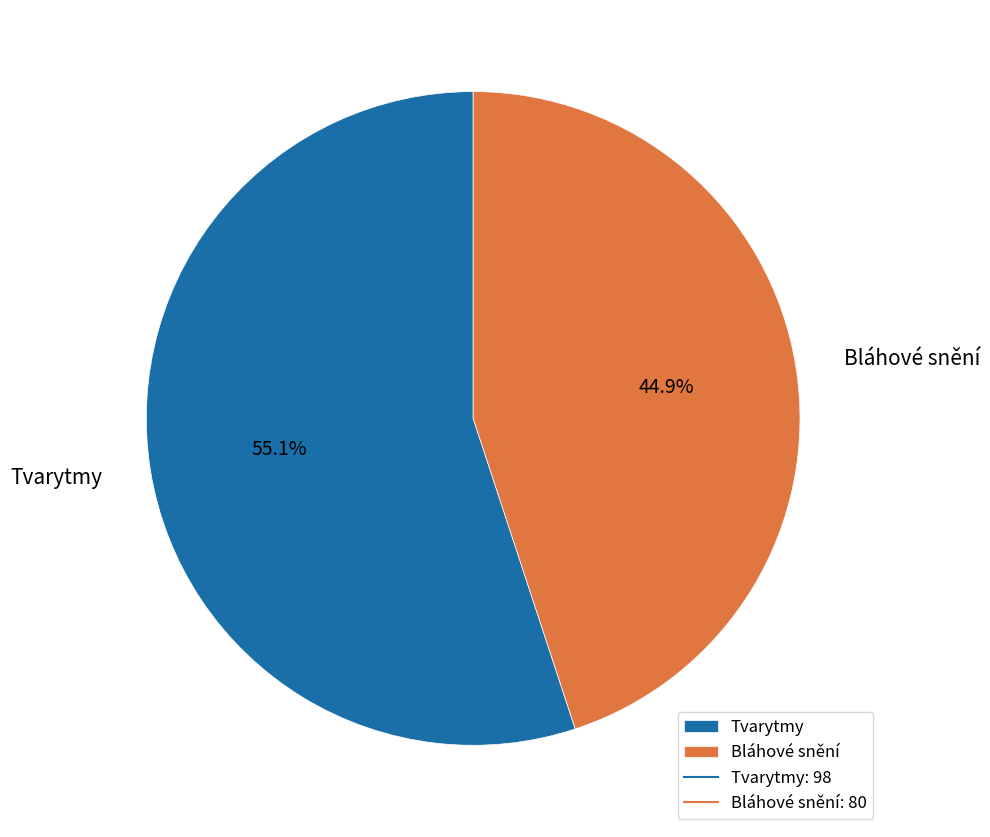

To the nearest percent, what is the difference between the largest and smallest slice percentages?

10%